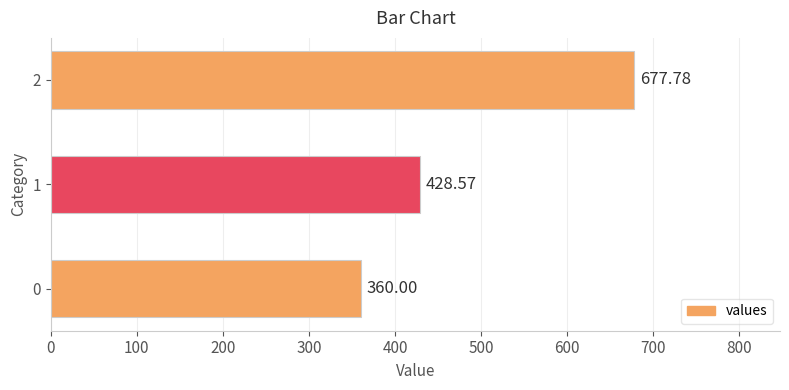

What is the change in value from 0 to 1?

+68.6